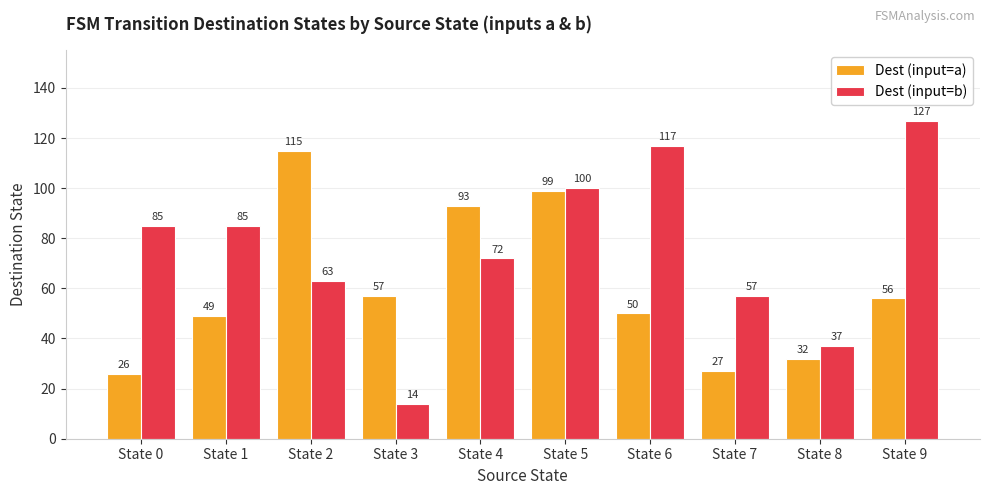

At which label does Dest (input=a) first exceed 56?

State 2